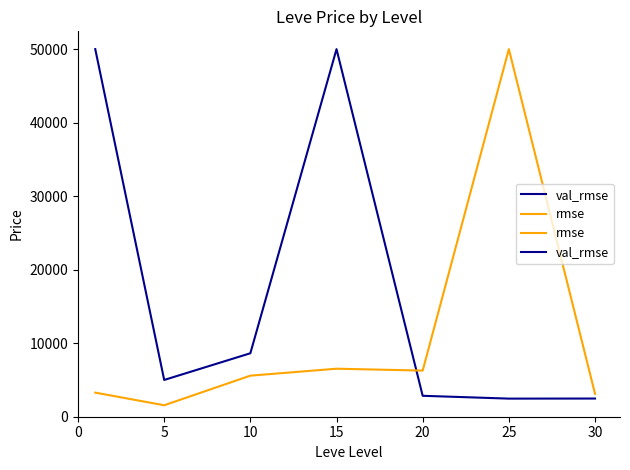

Which series has the widest spread of values?

rmse